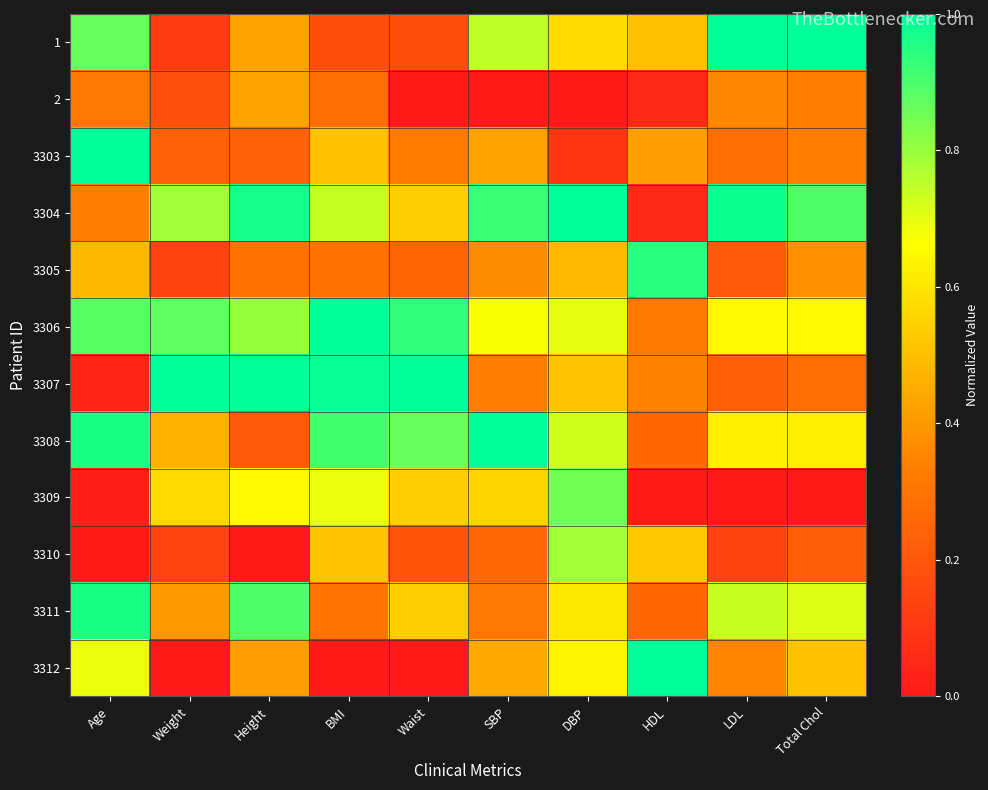

How many data points does each series have?

10